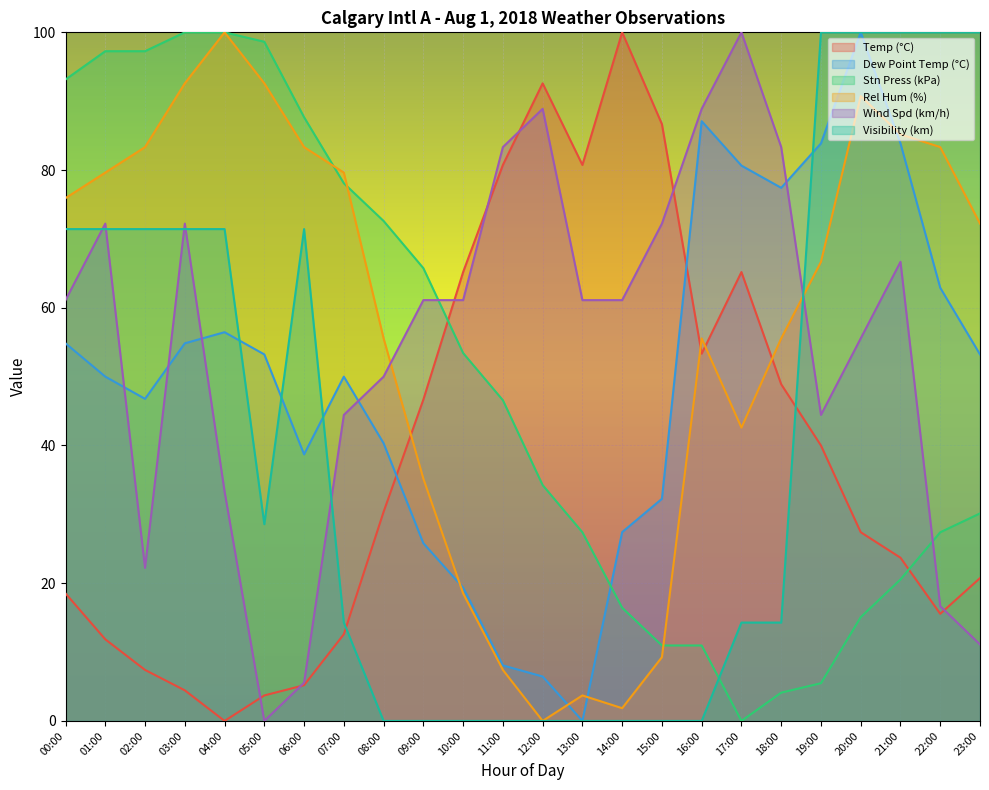

Which label corresponds to the largest value in the chart?

14:00